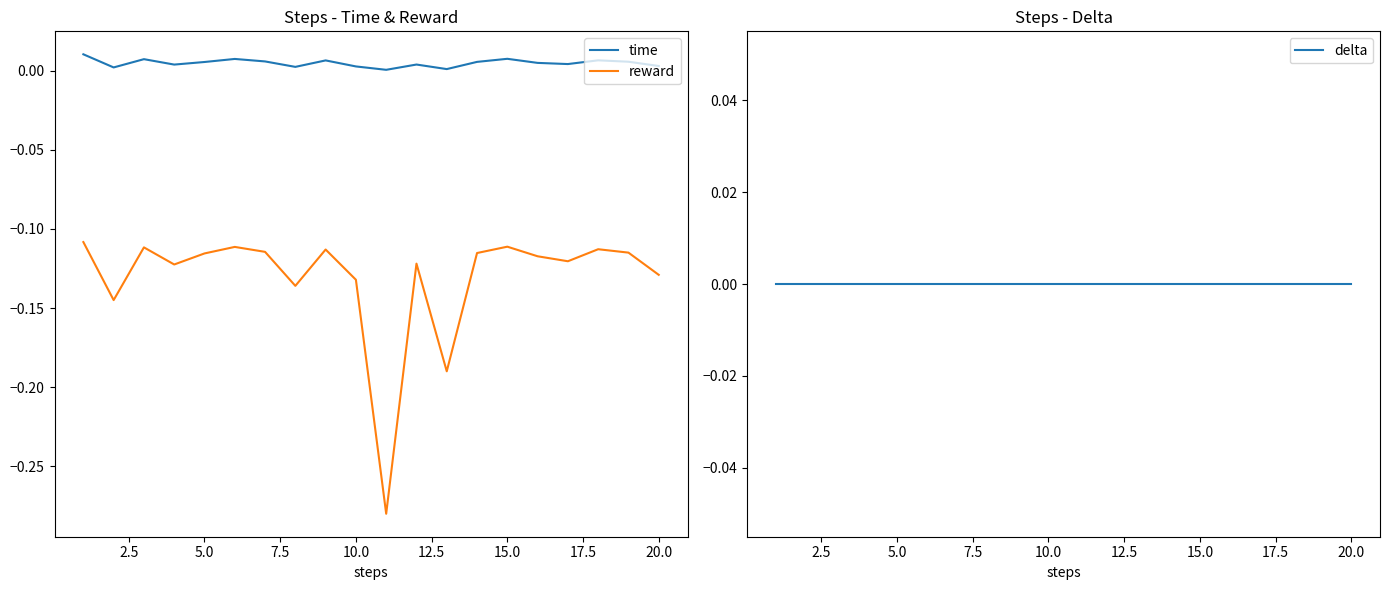

True or false: delta has more than 0 points higher than both neighbors.

False